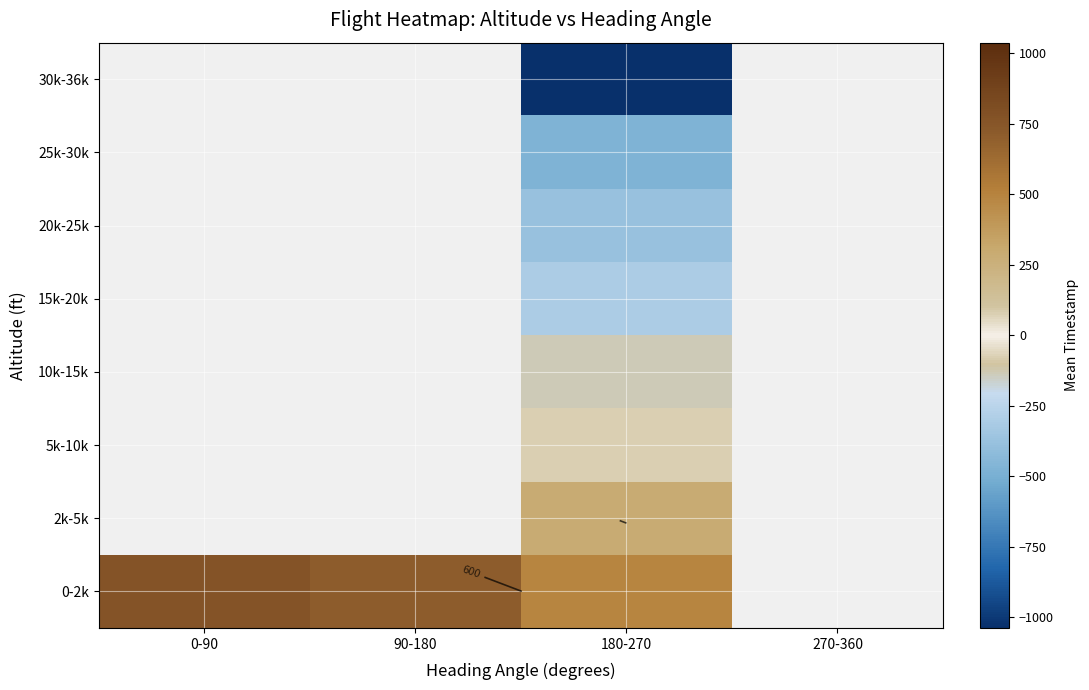

Which series changed the most between 0-90 and 180-270?

0-2k